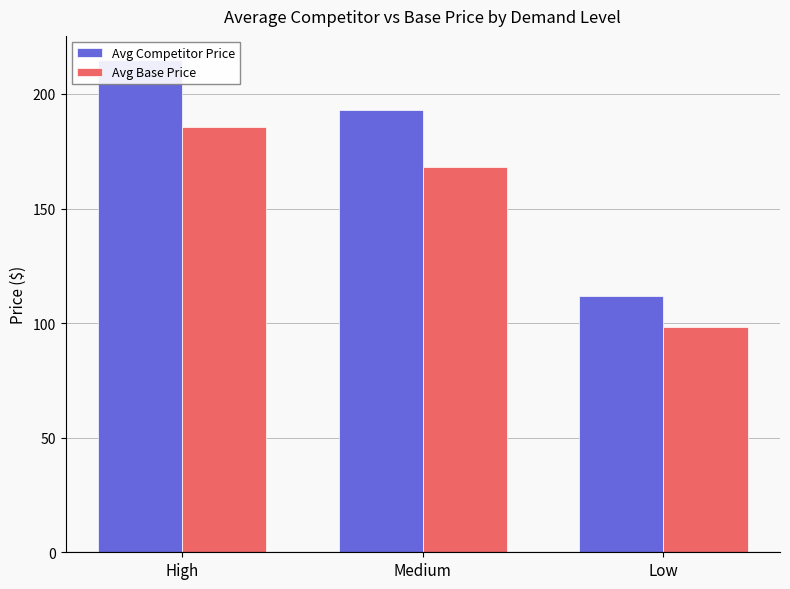

What are all the series names shown in the legend?

Avg Competitor Price, Avg Base Price